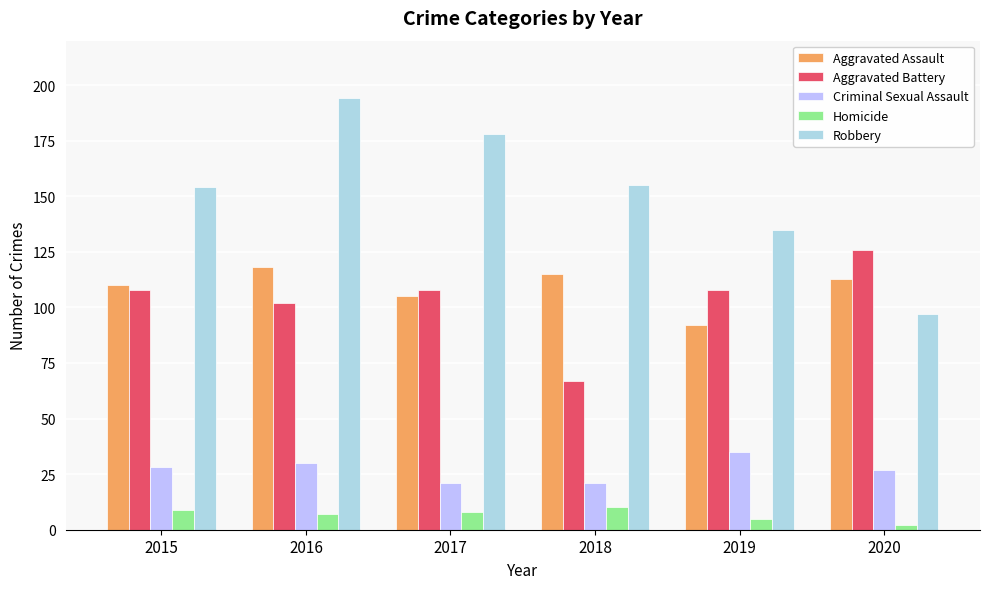

What is the smallest value displayed?

2